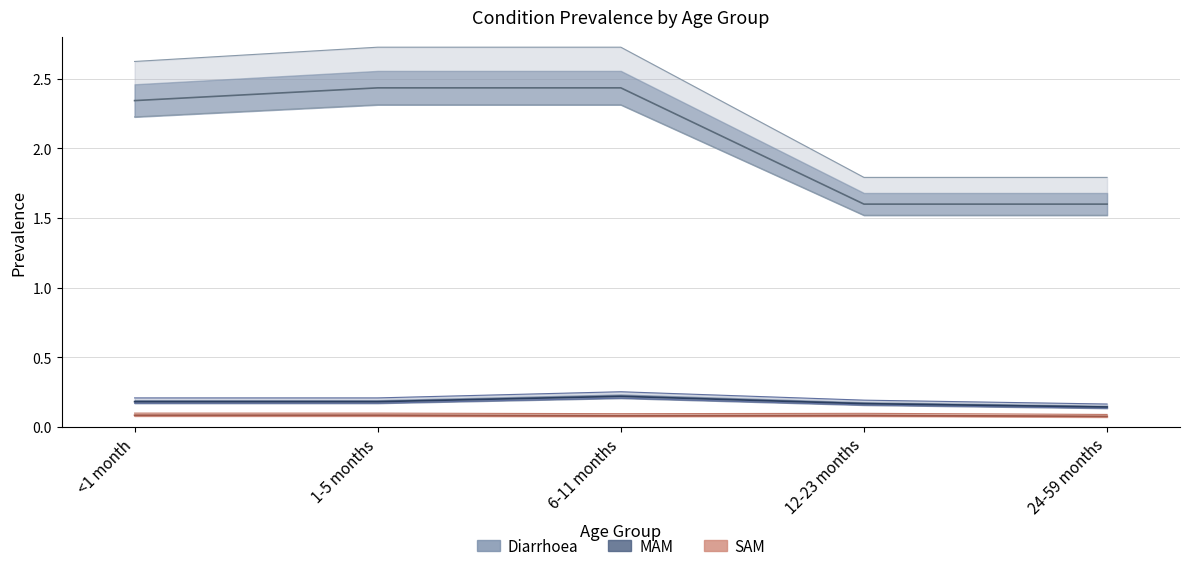

Reading left to right, extract all data points from this chart.

Diarrhoea: 2.3	2.4	2.4	1.6	1.6
MAM: 0.2	0.2	0.2	0.2	0.1
SAM: 0.1	0.1	0.1	0.1	0.1